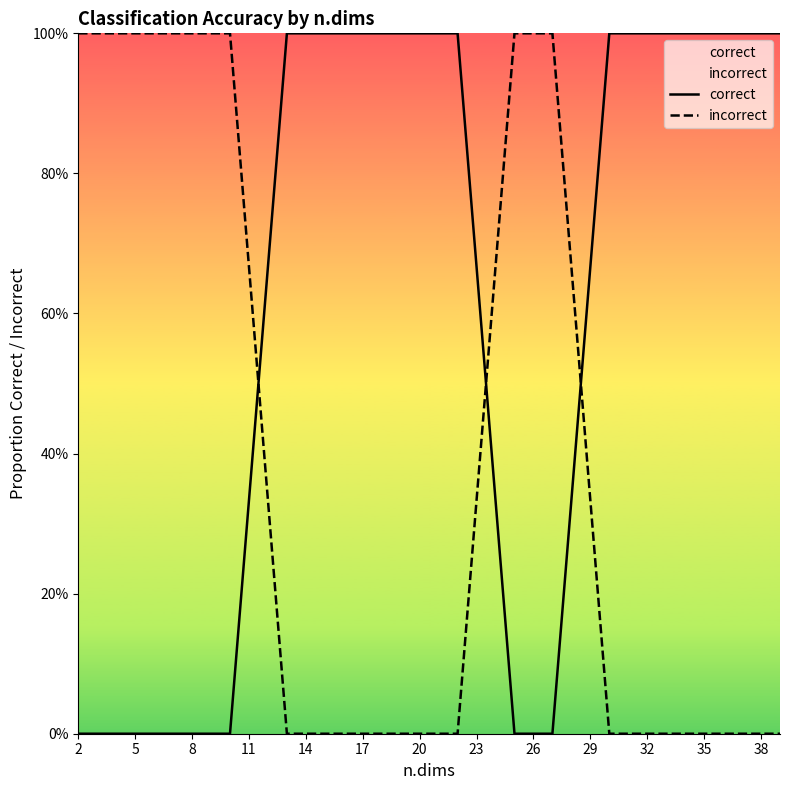

Which series ends up on top after the final intersection of correct and incorrect?

correct